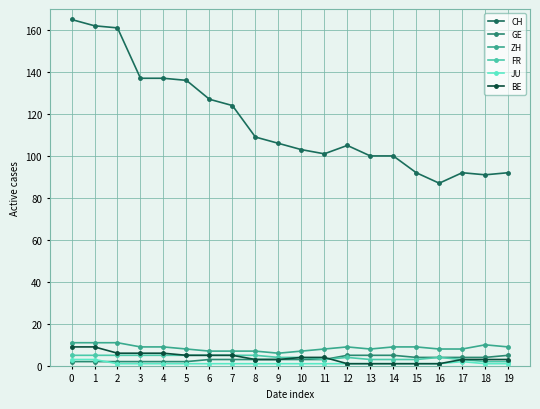

Count the BE values in the range 3 to 6.

13